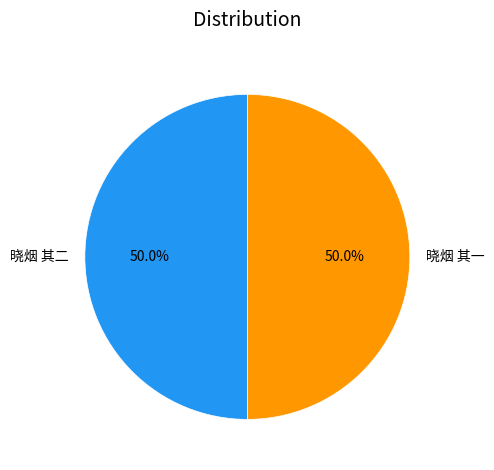

What portion of the pie excludes 晓烟 其二?

50.0%